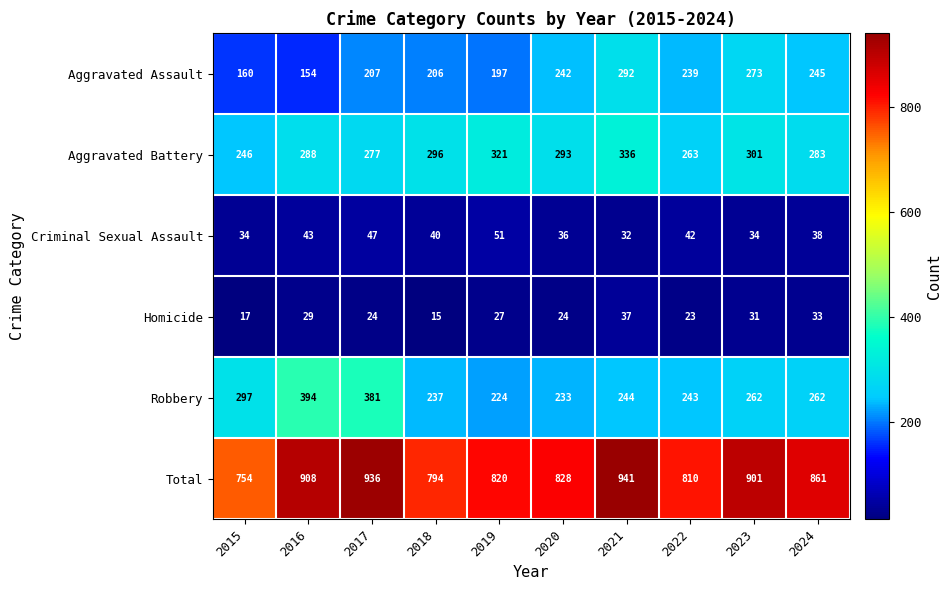

Count the number of data series in this chart.

6